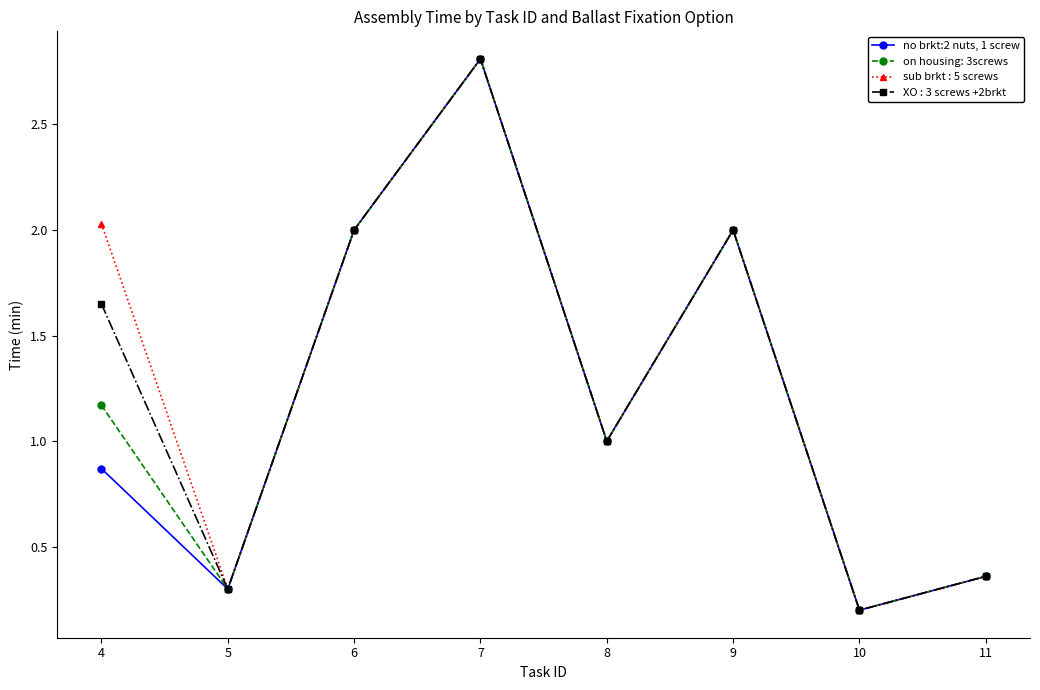

What is the value of the on housing: 3screws point at the 5th from the left?

1.0